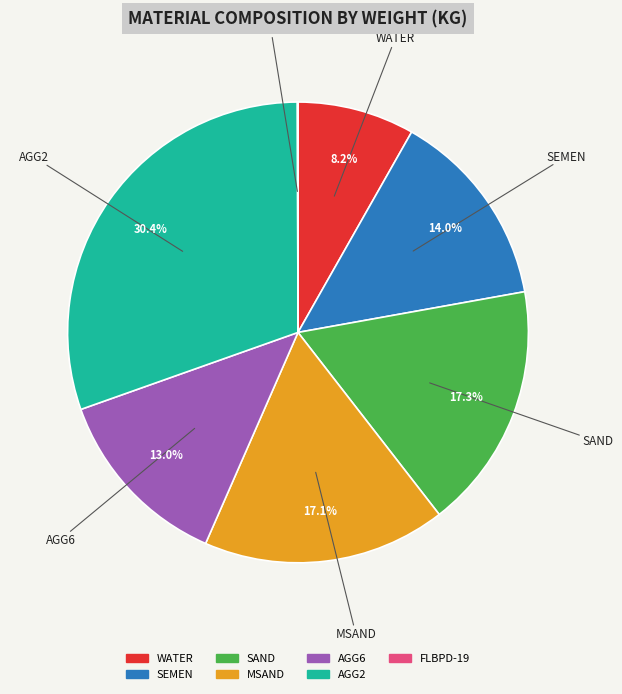

Approximately how many times larger is the value at AGG6 compared to SAND?

0.8